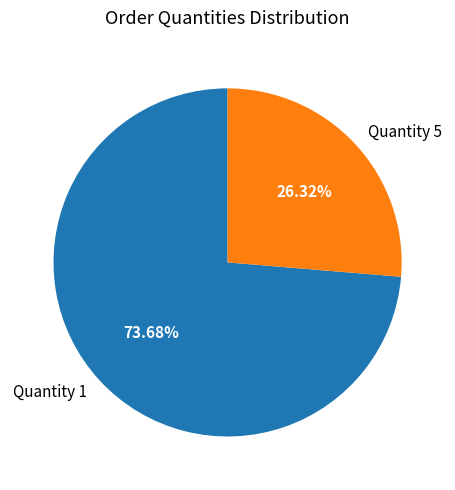

What is the ratio of the value at Quantity 1 to the value at Quantity 5?

2.8